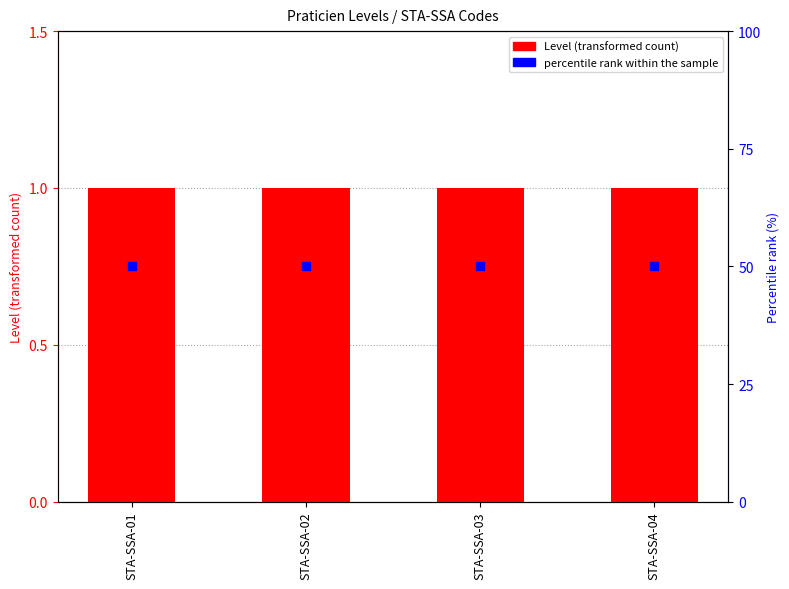

Which series has the largest total across all categories?

percentile rank within the sample